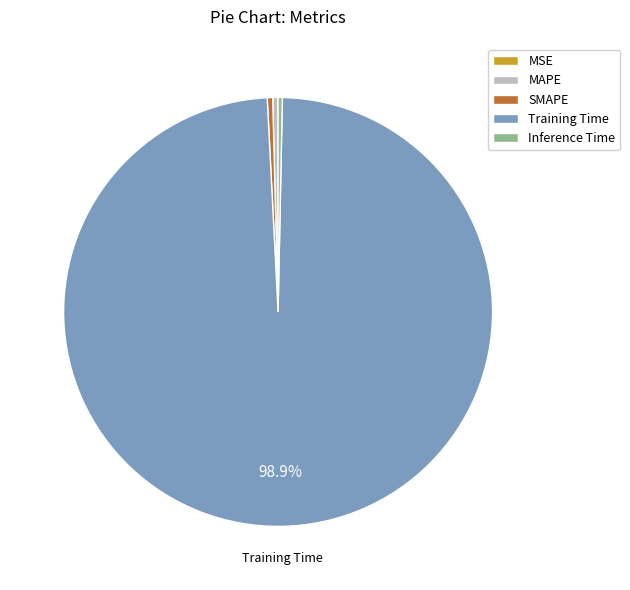

Which slice is the largest?

Training Time